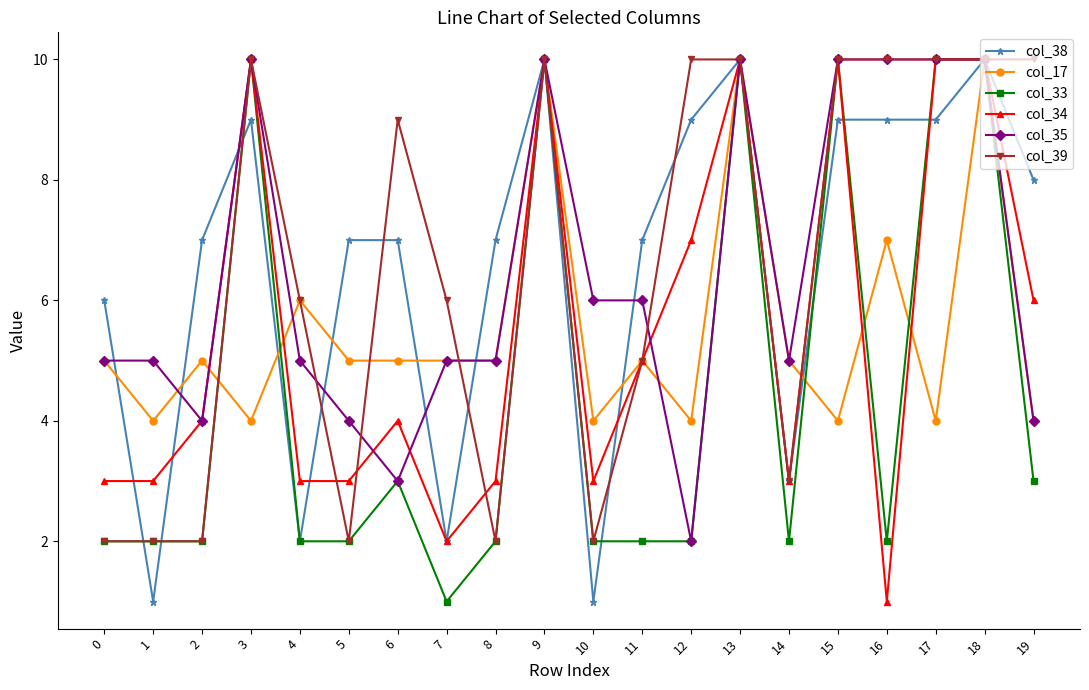

Reading left to right, transcribe all the data shown in this chart.

col_38: 0=6	1=1	2=7	3=9	4=2	5=7	6=7	7=2	8=7	9=10	10=1	11=7	12=9	13=10	14=3	15=9	16=9	17=9	18=10	19=8
col_17: 0=5	1=4	2=5	3=4	4=6	5=5	6=5	7=5	8=5	9=10	10=4	11=5	12=4	13=10	14=5	15=4	16=7	17=4	18=10	19=4
col_33: 0=2	1=2	2=2	3=10	4=2	5=2	6=3	7=1	8=2	9=10	10=2	11=2	12=2	13=10	14=2	15=10	16=2	17=10	18=10	19=3
col_34: 0=3	1=3	2=4	3=10	4=3	5=3	6=4	7=2	8=3	9=10	10=3	11=5	12=7	13=10	14=3	15=10	16=1	17=10	18=10	19=6
col_35: 0=5	1=5	2=4	3=10	4=5	5=4	6=3	7=5	8=5	9=10	10=6	11=6	12=2	13=10	14=5	15=10	16=10	17=10	18=10	19=4
col_39: 0=2	1=2	2=2	3=10	4=6	5=2	6=9	7=6	8=2	9=10	10=2	11=5	12=10	13=10	14=3	15=10	16=10	17=10	18=10	19=10